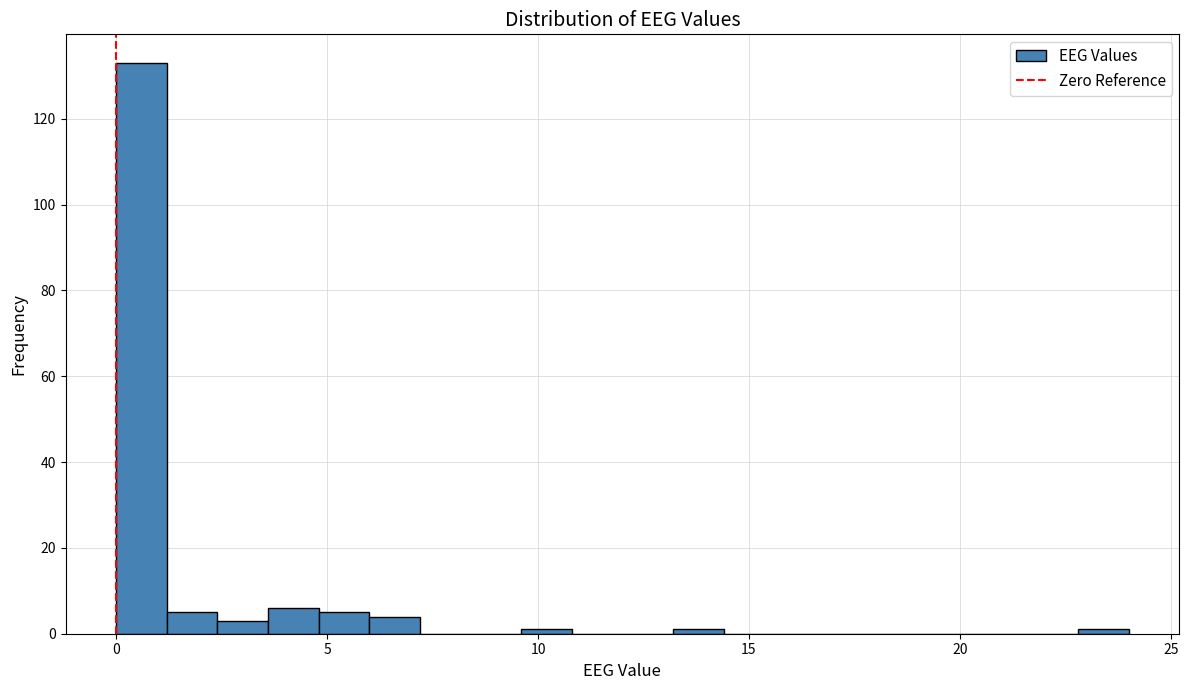

Around what value on the x-axis is the tallest bar? Give the approximate position of its centre, as read against the axis.

0.5